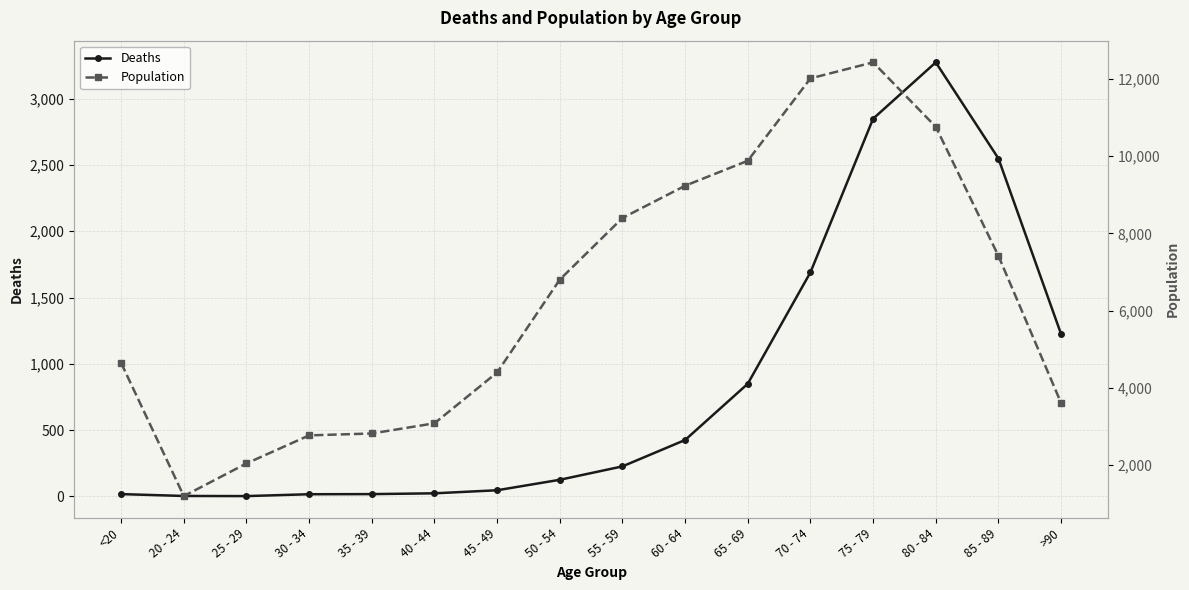

How many lines are shown in the chart?

2